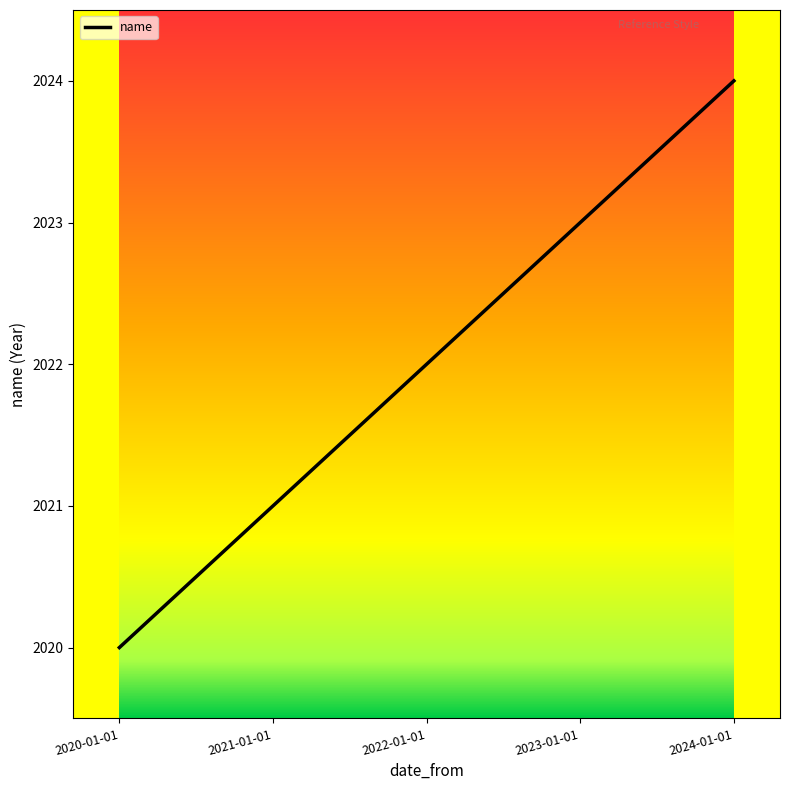

What is the maximum value shown in the chart?

2024